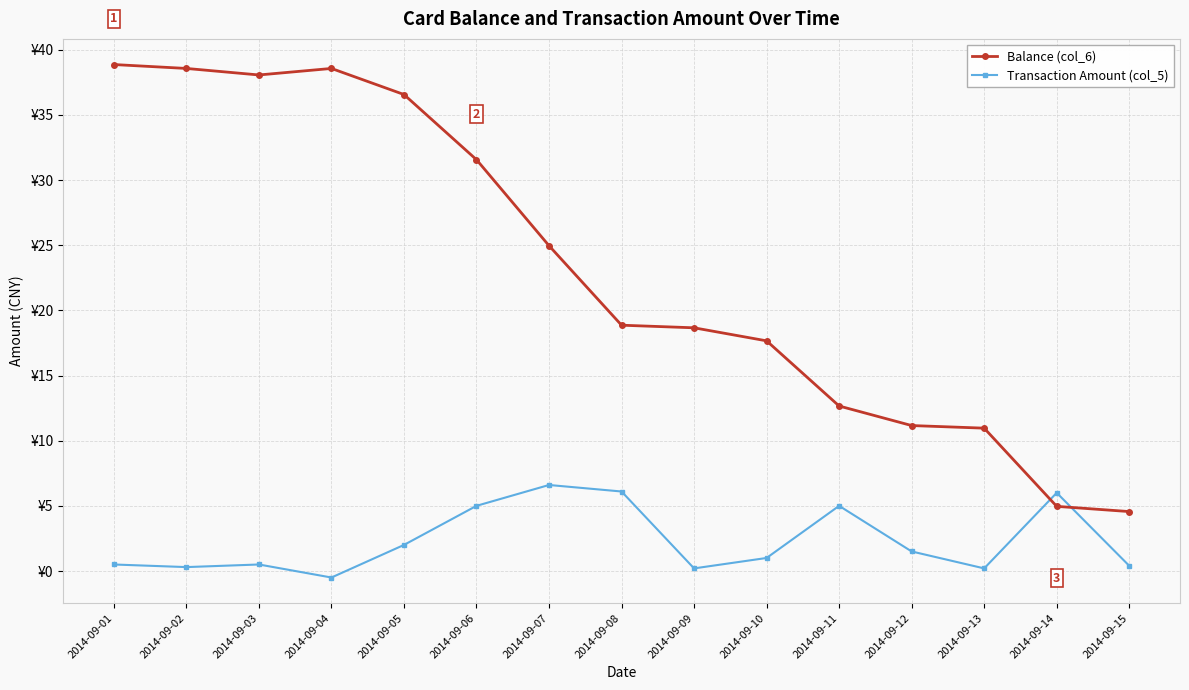

What are all the series names shown in the legend?

Balance (col_6), Transaction Amount (col_5)